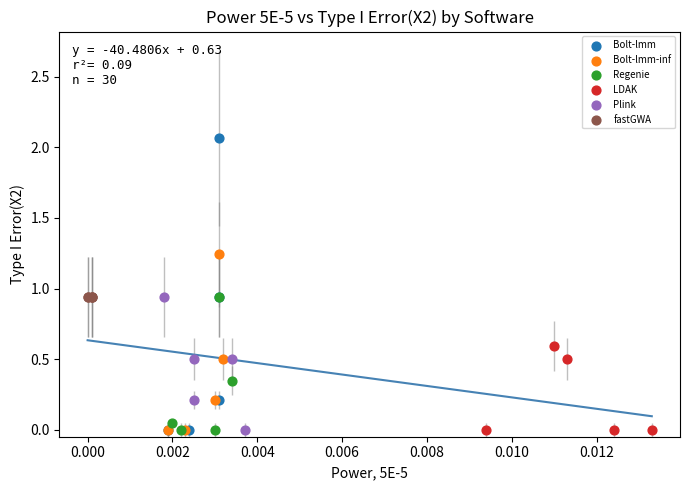

Which series contains the highest Y value?

Bolt-lmm